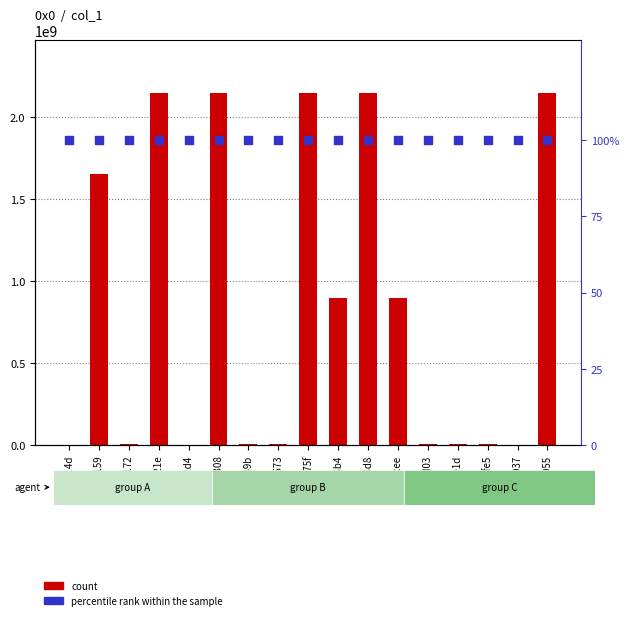

At how many categories does at least one series exceed 595940486?

8